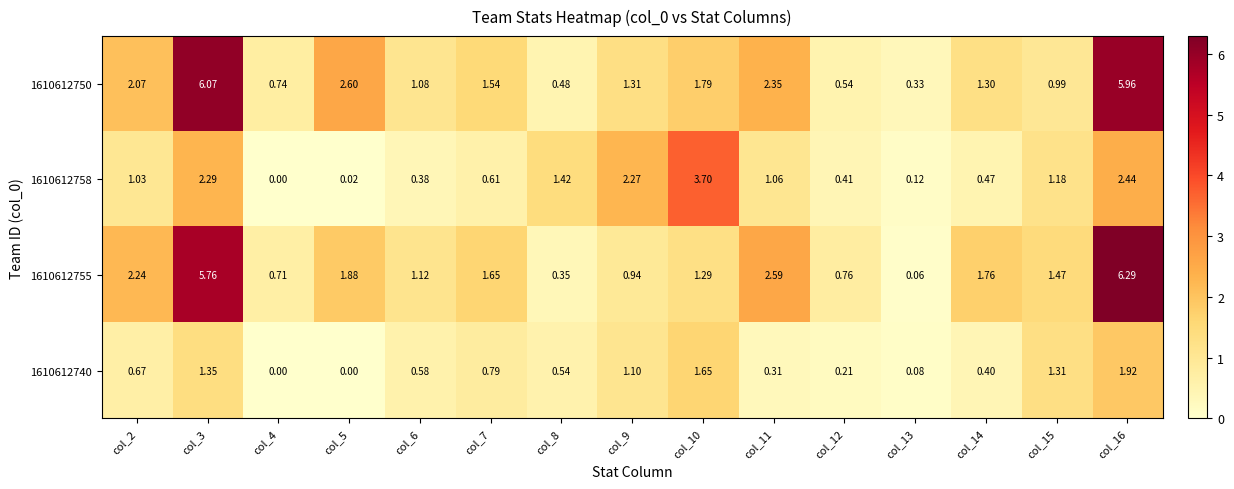

At which category is the sum across all series the highest?

col_16